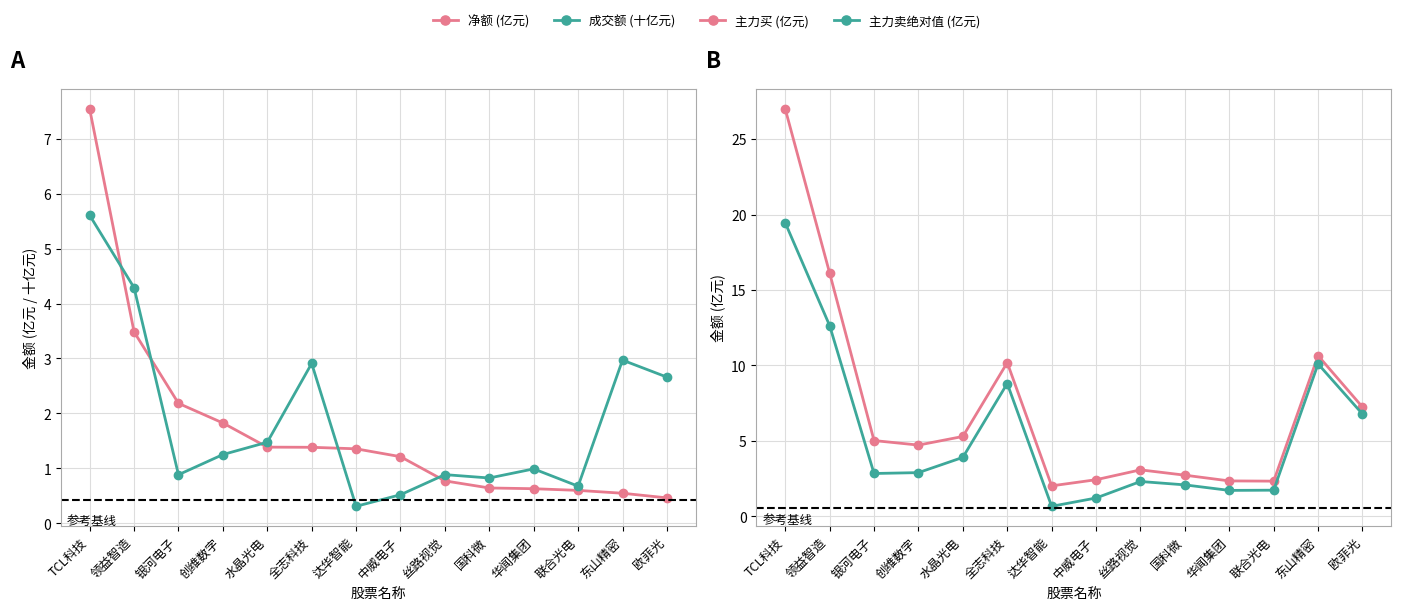

The 主力买 (亿元) series shows 3.6 at 联合光电. True or false?

False